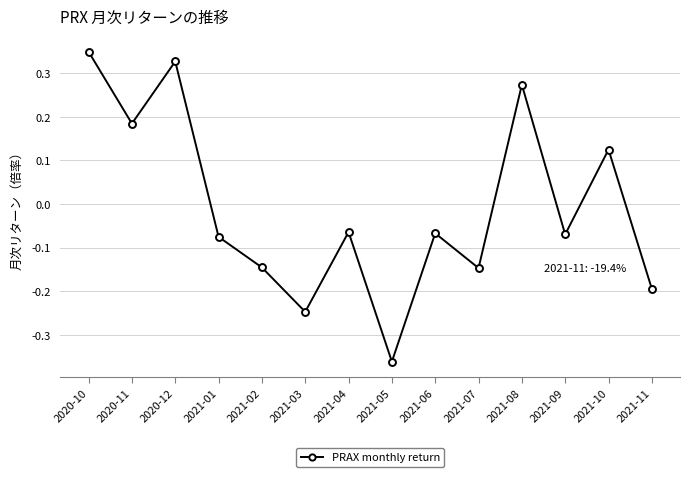

At which category does the chart reach its peak across all series?

2020-10